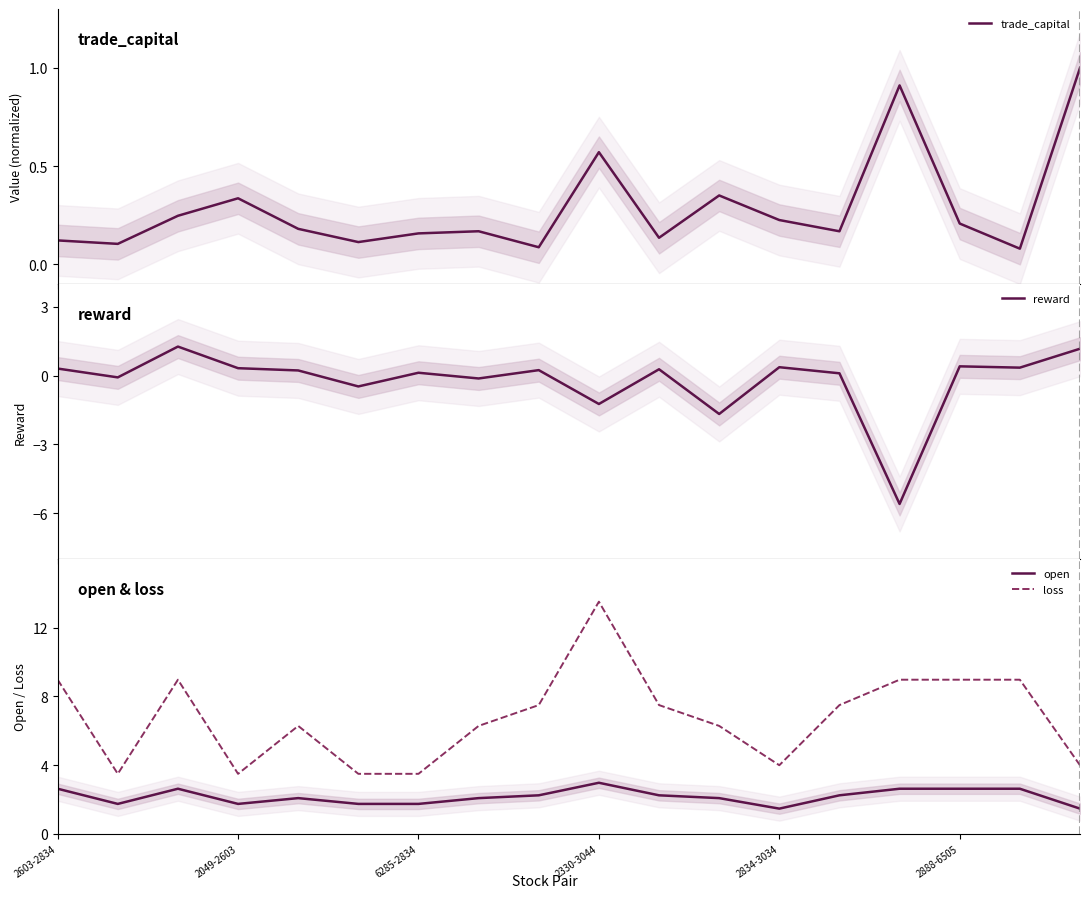

Reading left to right, extract all data points from this chart.

trade_capital: 0.1	0.1	0.2	0.3	0.2	0.1	0.2	0.2	0.1	0.6	0.1	0.4	0.2	0.2	0.9	0.2	0.1	1.0
reward: 0.3	-0.1	1.3	0.3	0.2	-0.5	0.1	-0.1	0.2	-1.2	0.3	-1.7	0.4	0.1	-5.6	0.4	0.3	1.2
open: 2.6	1.8	2.6	1.8	2.1	1.8	1.8	2.1	2.2	3.0	2.2	2.1	1.5	2.2	2.6	2.6	2.6	1.5
loss: 9.0	3.5	9.0	3.5	6.3	3.5	3.5	6.3	7.5	13.5	7.5	6.3	4.0	7.5	9.0	9.0	9.0	4.0